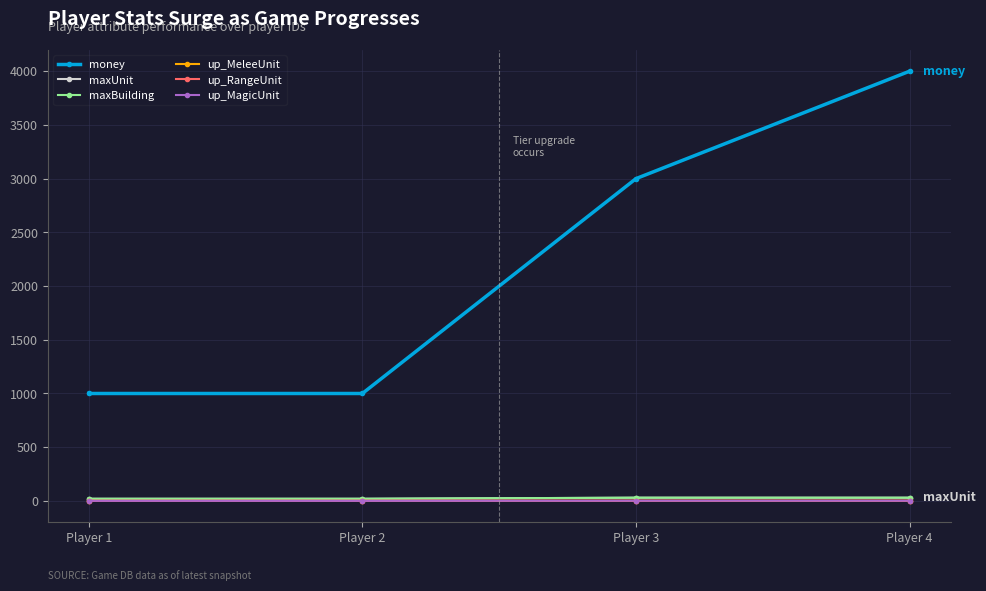

Does the chart have visible grid lines?

Yes